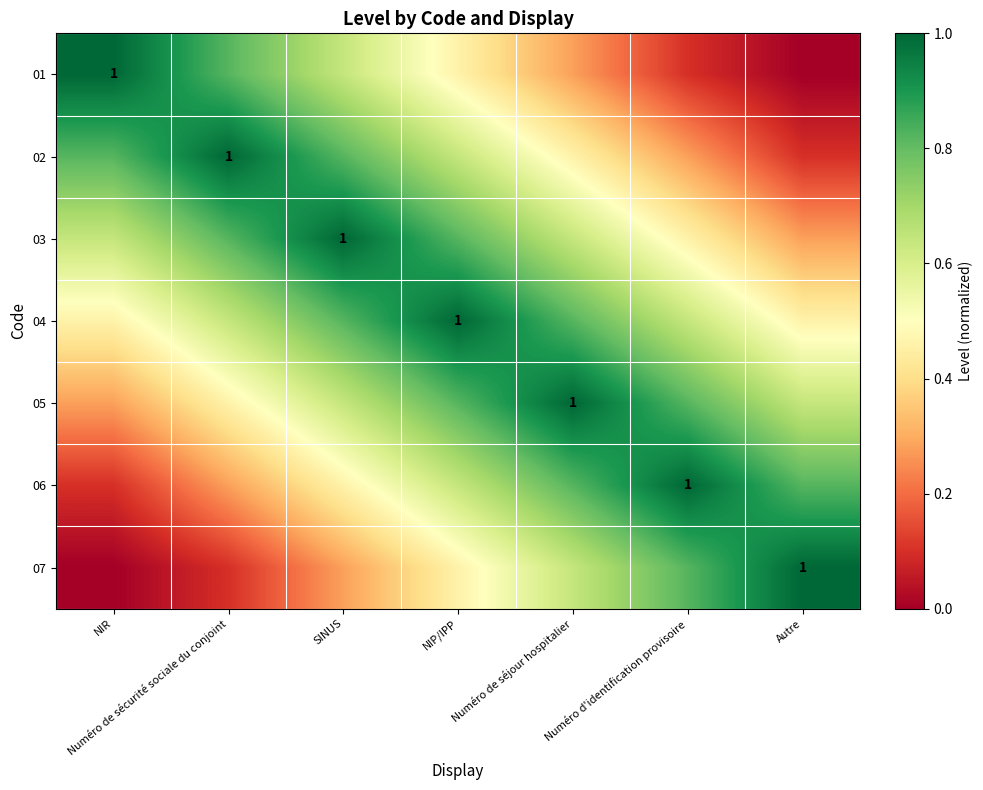

What value does the 05 series have at Autre?

0.6